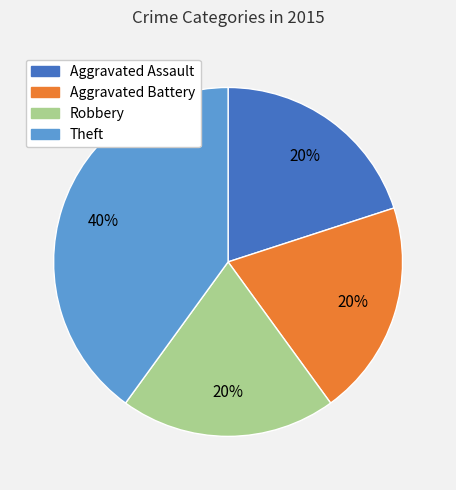

To the nearest percent, what portion does Aggravated Battery represent?

20%